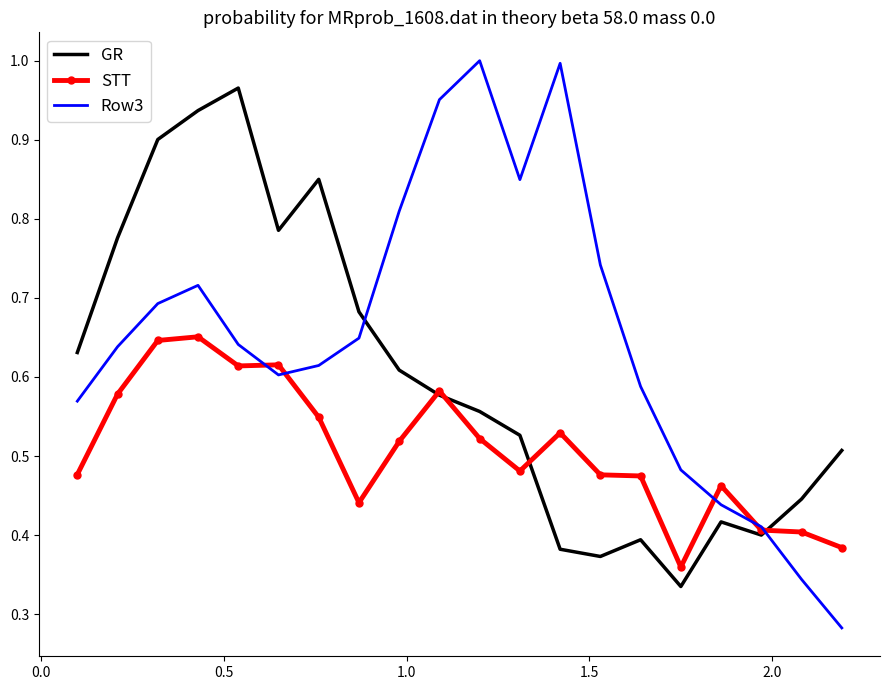

Rank the series by their maximum value, from lowest to highest.

STT, GR, Row3